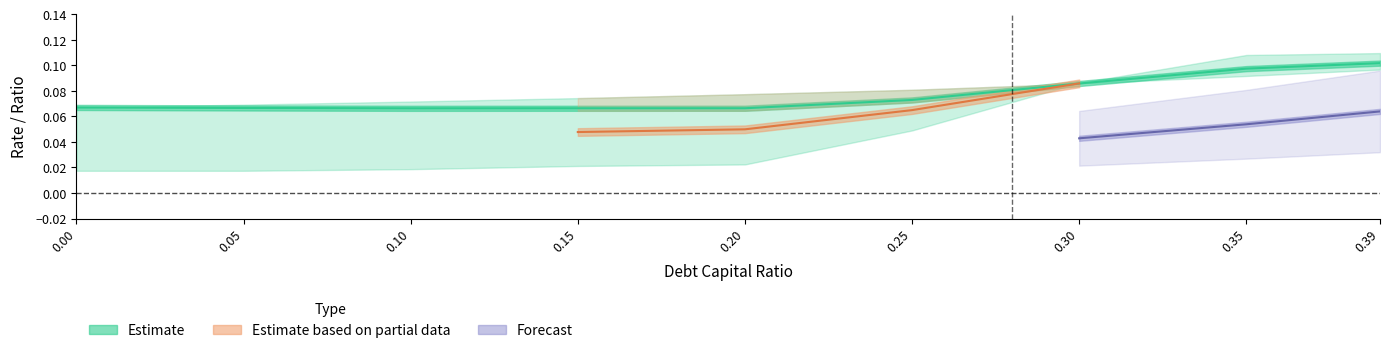

Does the chart display data point markers on the line(s)?

No